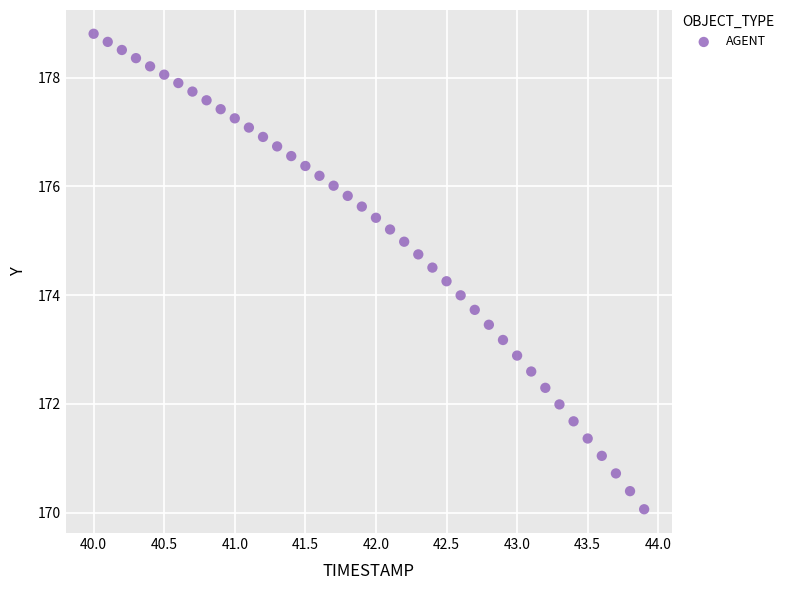

What is the range of Y values (max minus min)?

8.7